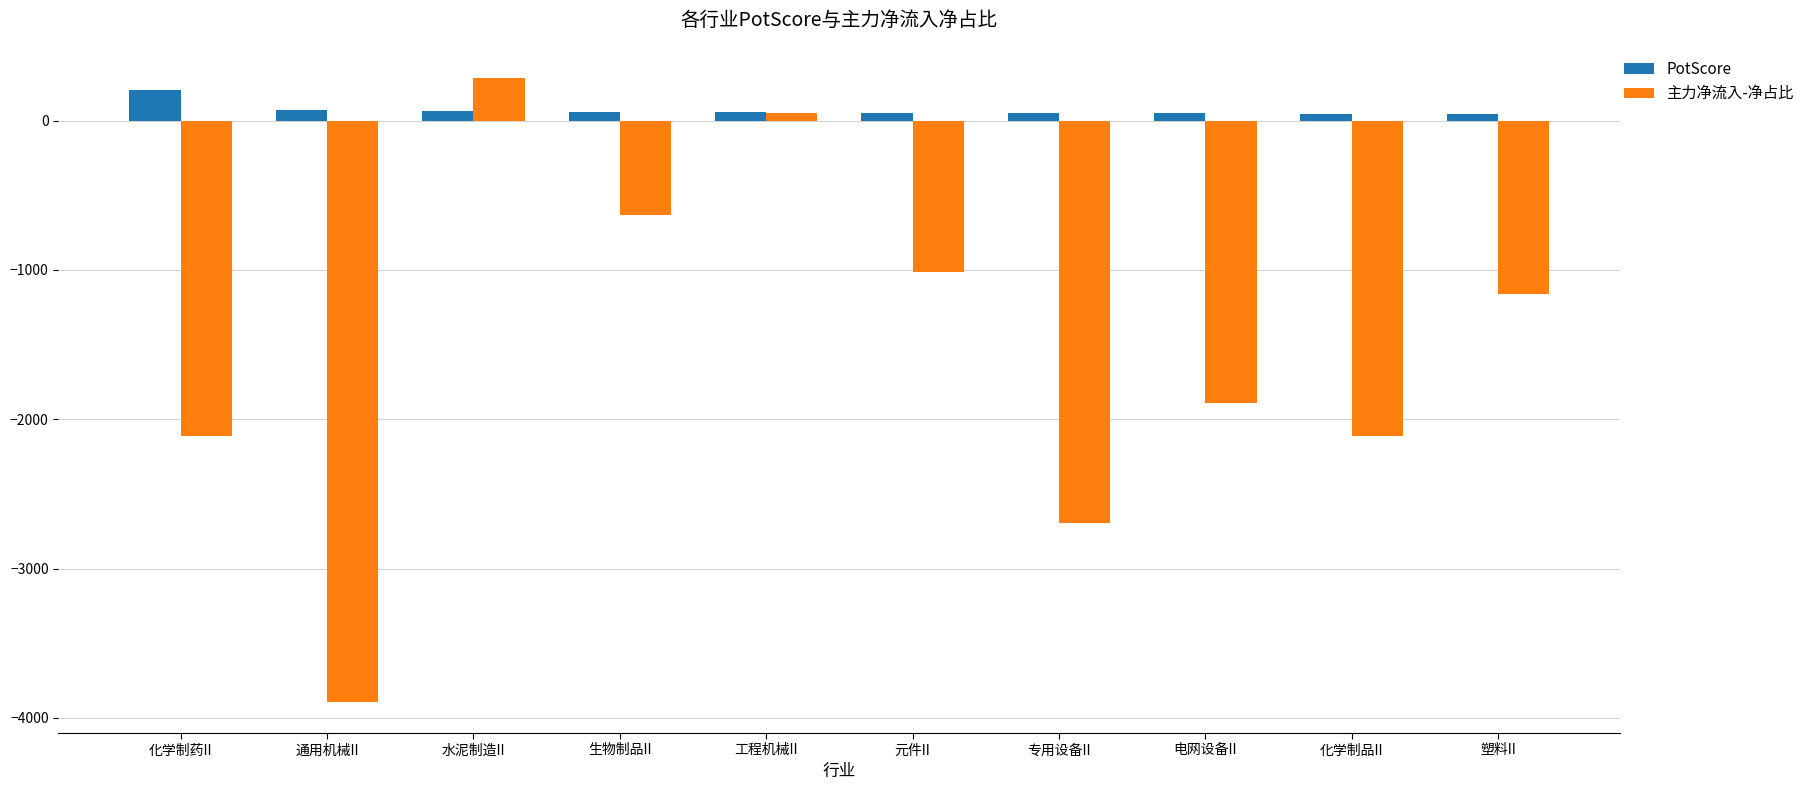

What is the difference between the maximum and minimum values in the 主力净流入-净占比 series?

4177.2